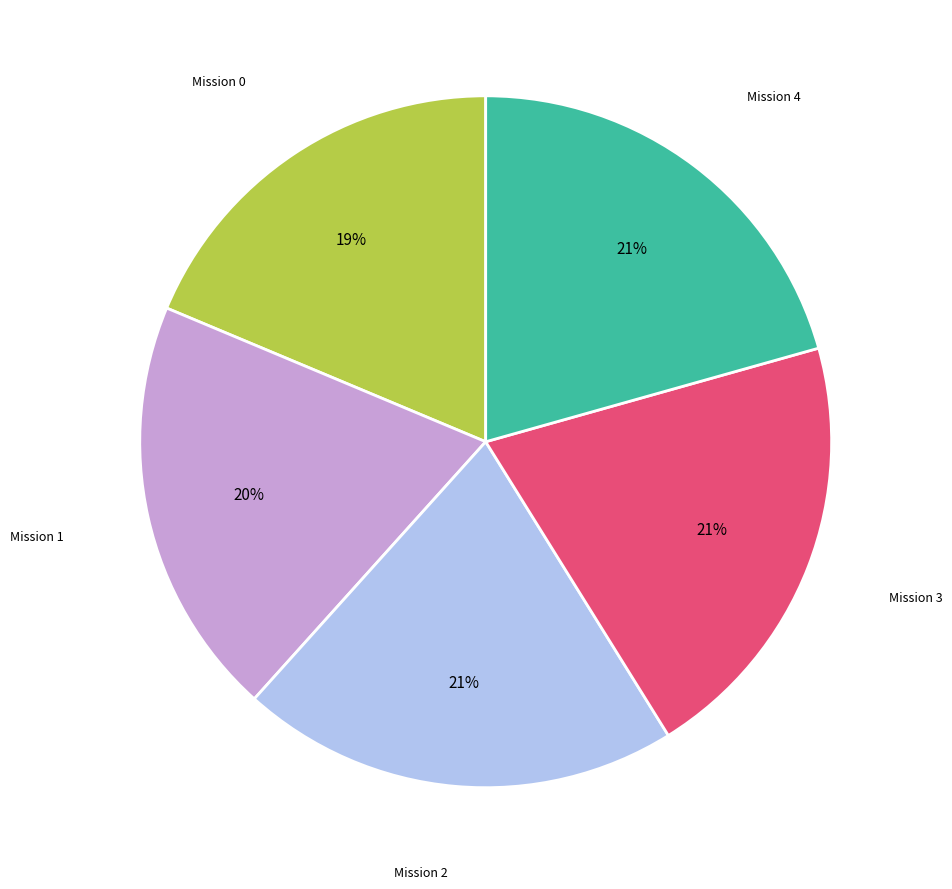

Is the sum of Mission 1 and Mission 4 greater than half?

No